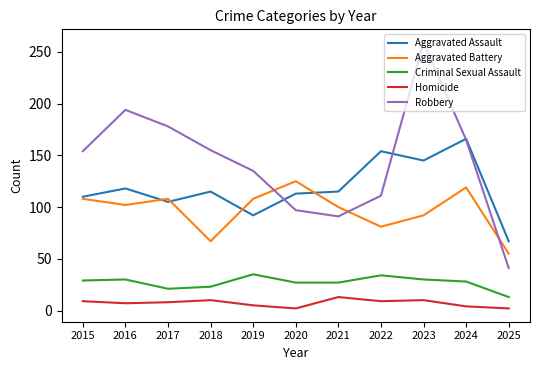

Is this an area chart (filled region under the line)?

No